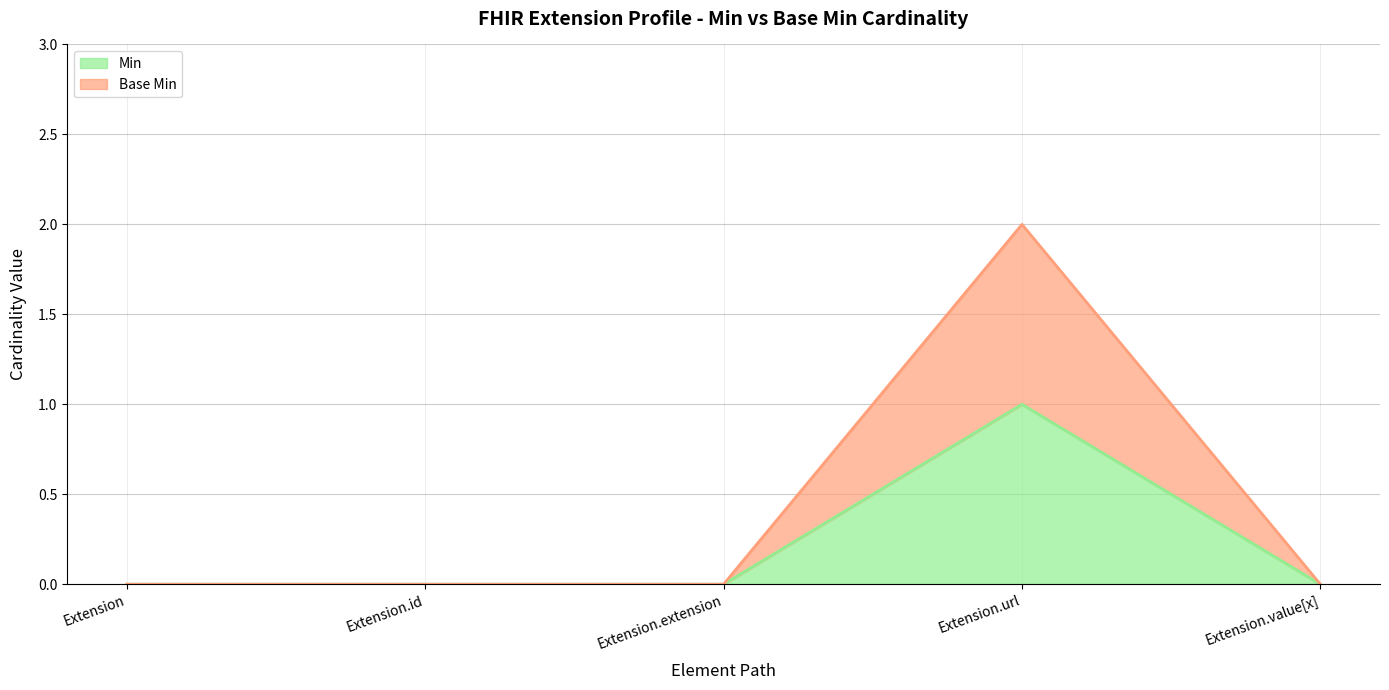

What is the difference between the Base Min values at Extension.url and Extension?

2